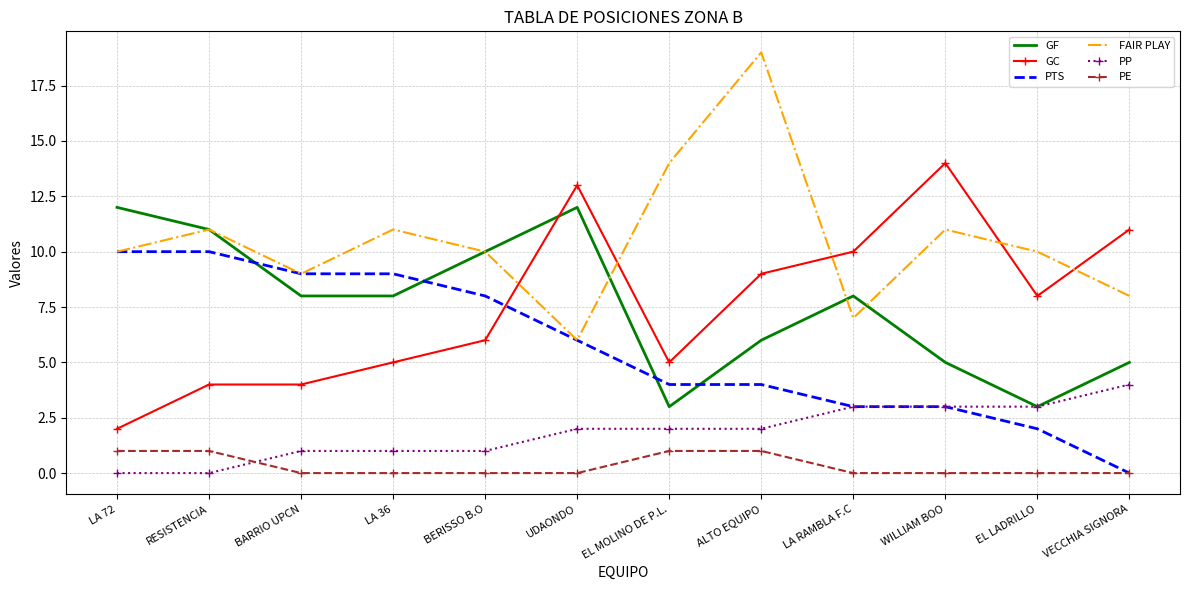

Which series has the largest total across all categories?

FAIR PLAY